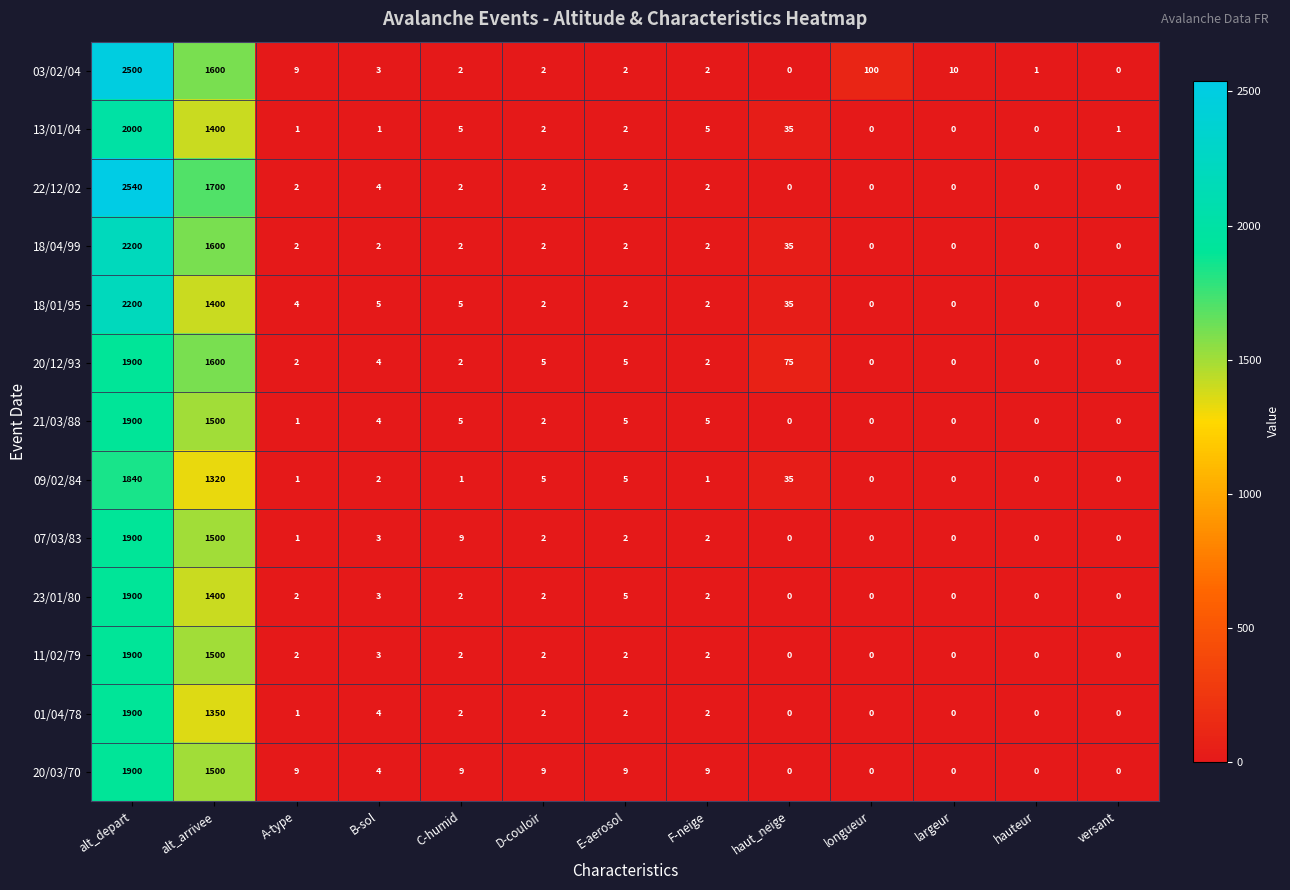

Which category has the highest value in the 22/12/02 series?

alt_depart